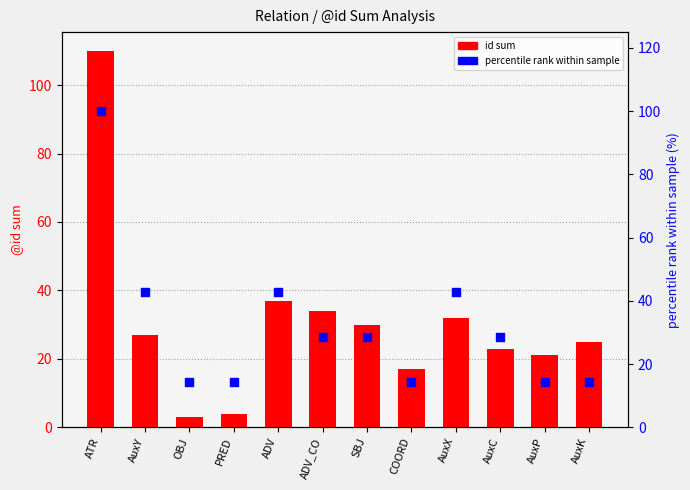

At how many categories does at least one series exceed 47?

1